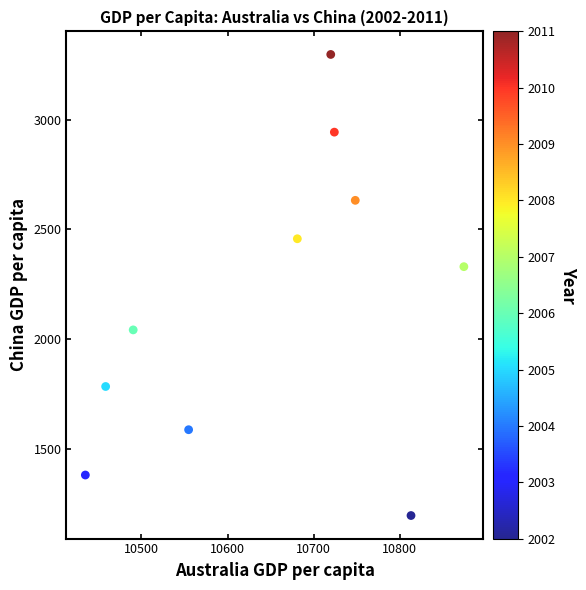

What is the average Y value?

2165.0